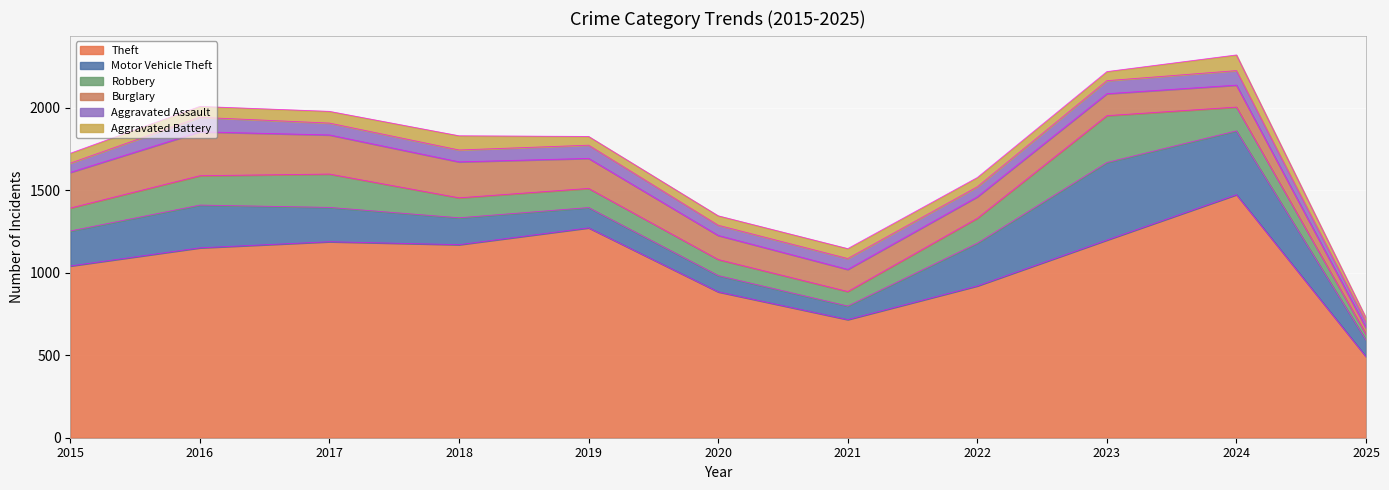

Which series has the largest total across all categories?

Theft